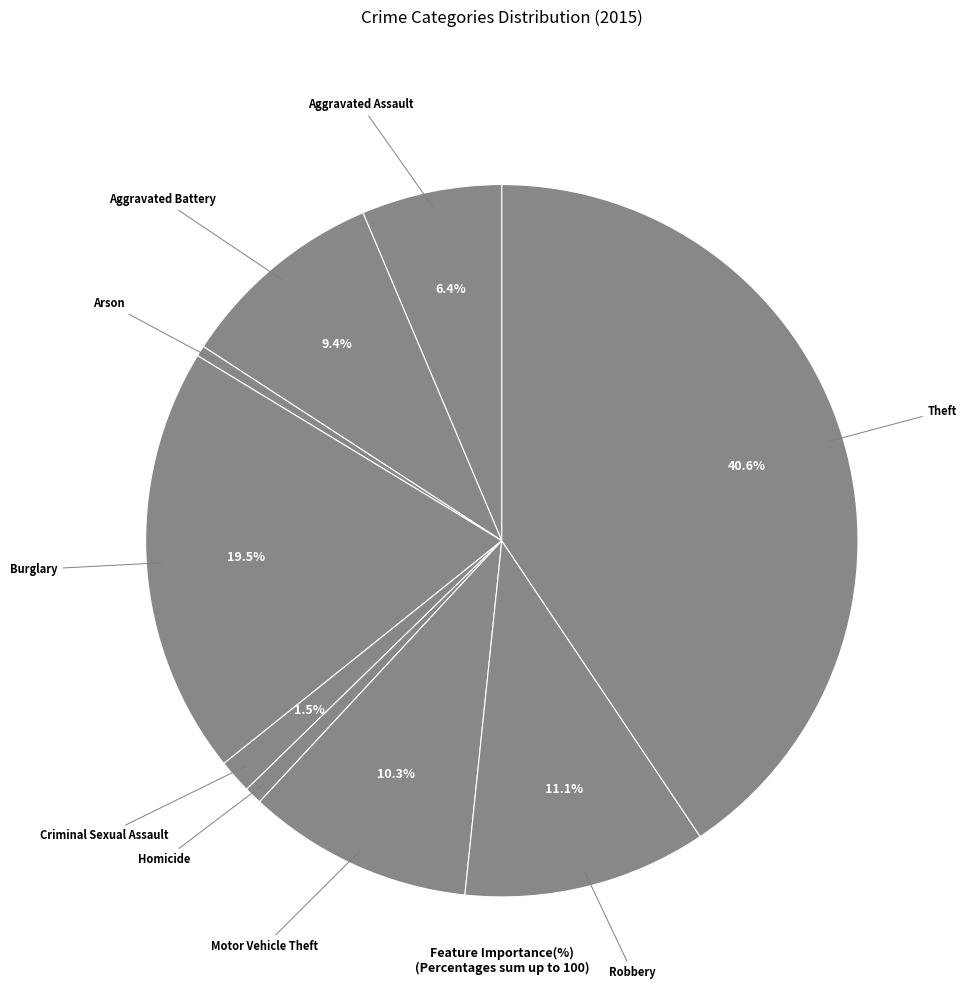

To the nearest percent, what is the difference between the largest and smallest slice percentages?

40%